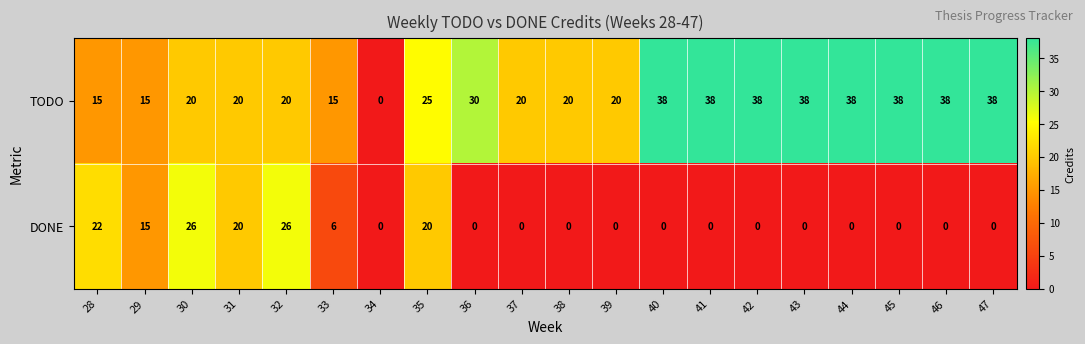

Count the TODO values in the range 20 to 38.

16